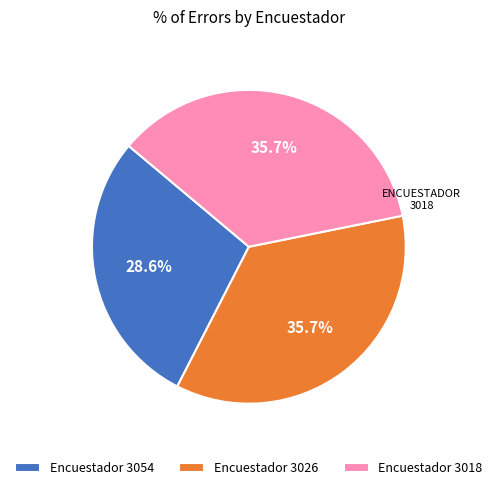

Which category has the smallest portion of the pie?

Encuestador 3054